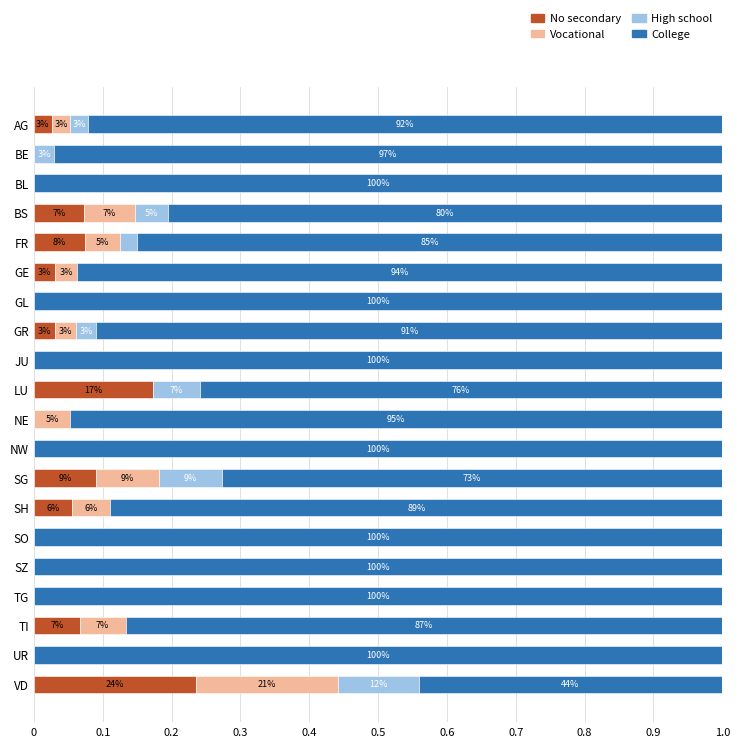

What are all the series names shown in the legend?

No secondary, Vocational, High school, College